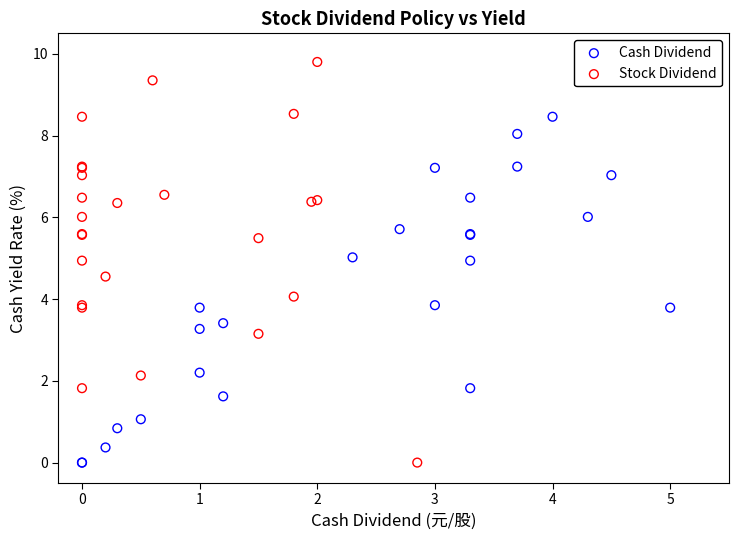

Which series has the widest spread of Y values?

Stock Dividend